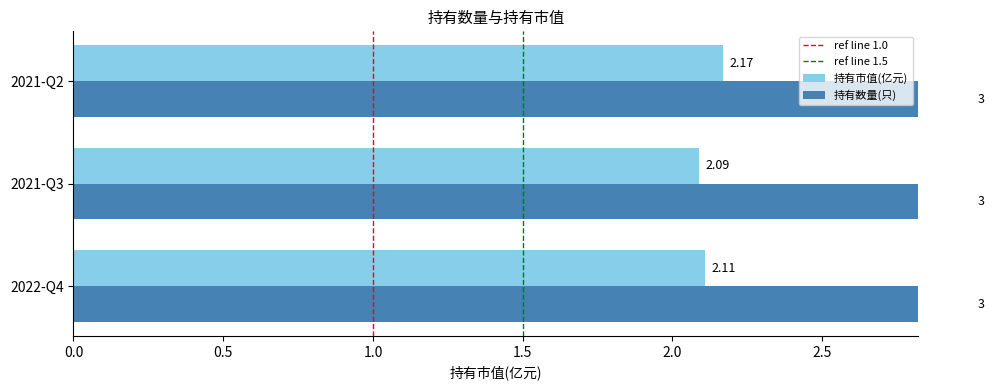

Reading right to left, extract all data points from this chart.

2021-Q2=2.2	2021-Q3=2.1	2022-Q4=2.1